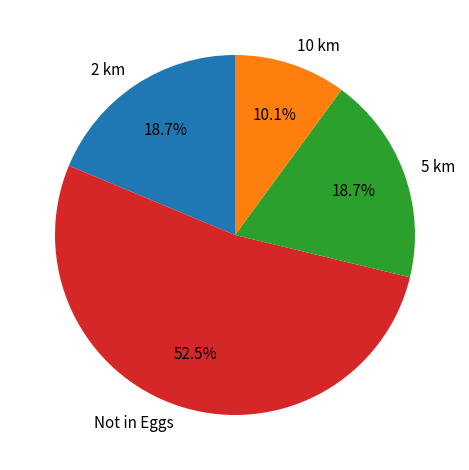

Does 10 km account for over 50% of the chart?

No